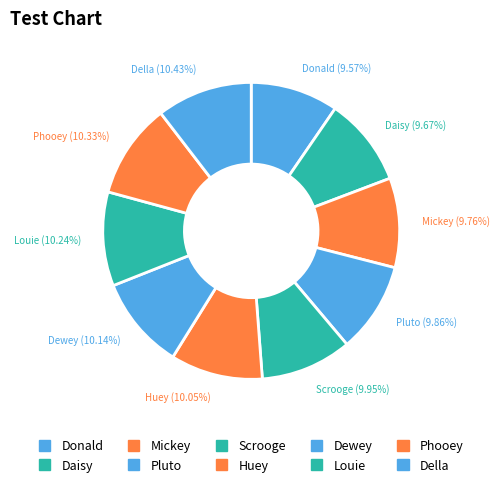

Is there a majority slice in this chart?

No